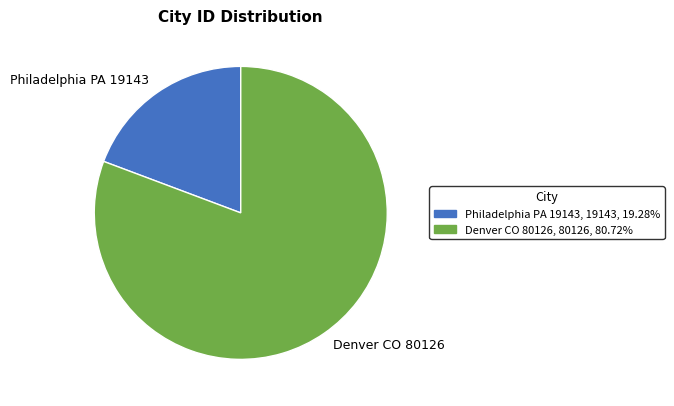

Is it true that Philadelphia PA 19143 is 19% of the pie?

True